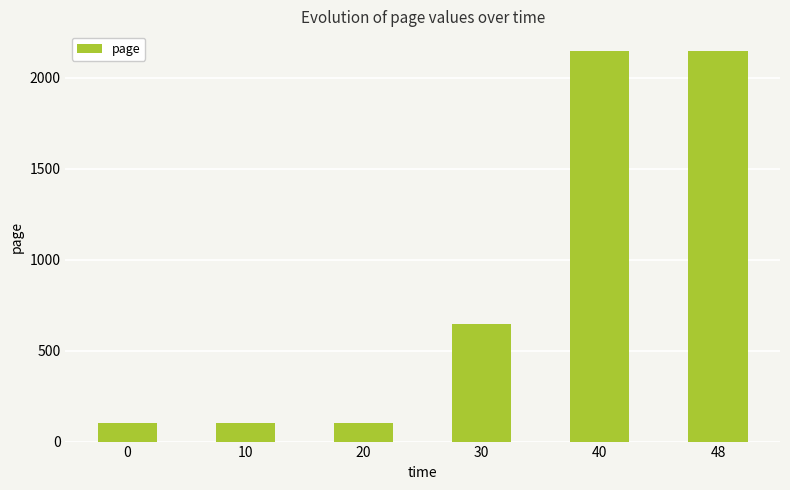

Does the chart contain stacked bars?

No